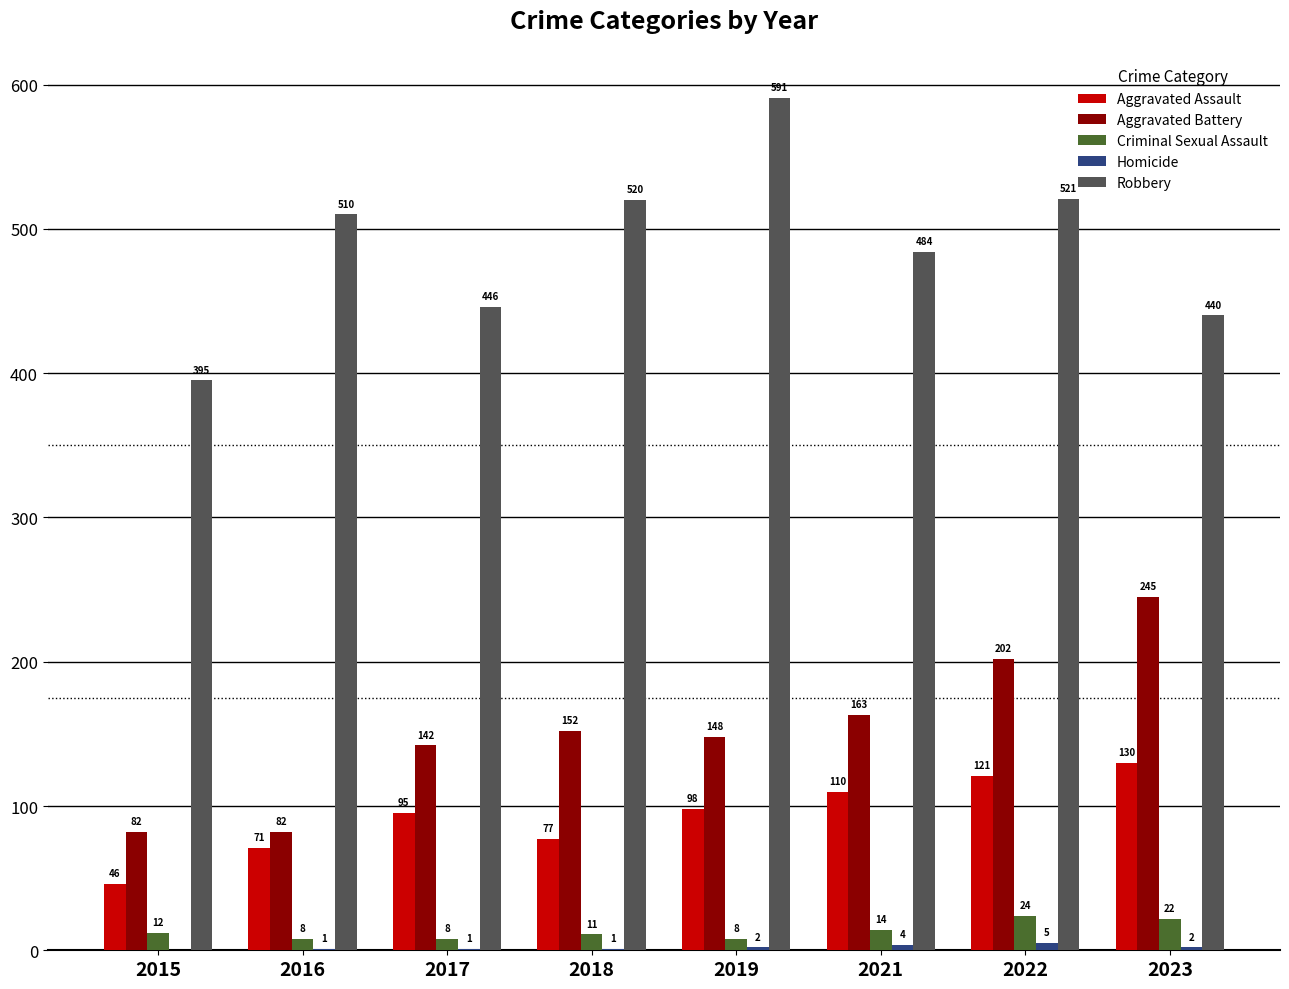

The Aggravated Assault series shows 191 at 2022. True or false?

False